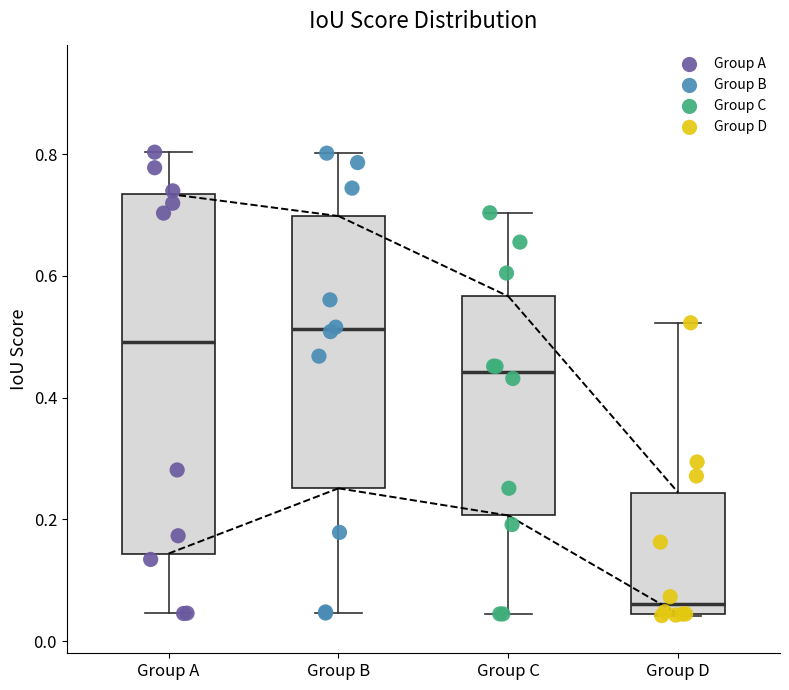

Where does the median line of the box for Group D sit on the y-axis? The values are not printed on the chart, so give them approximately, as read against the axis.

0.06